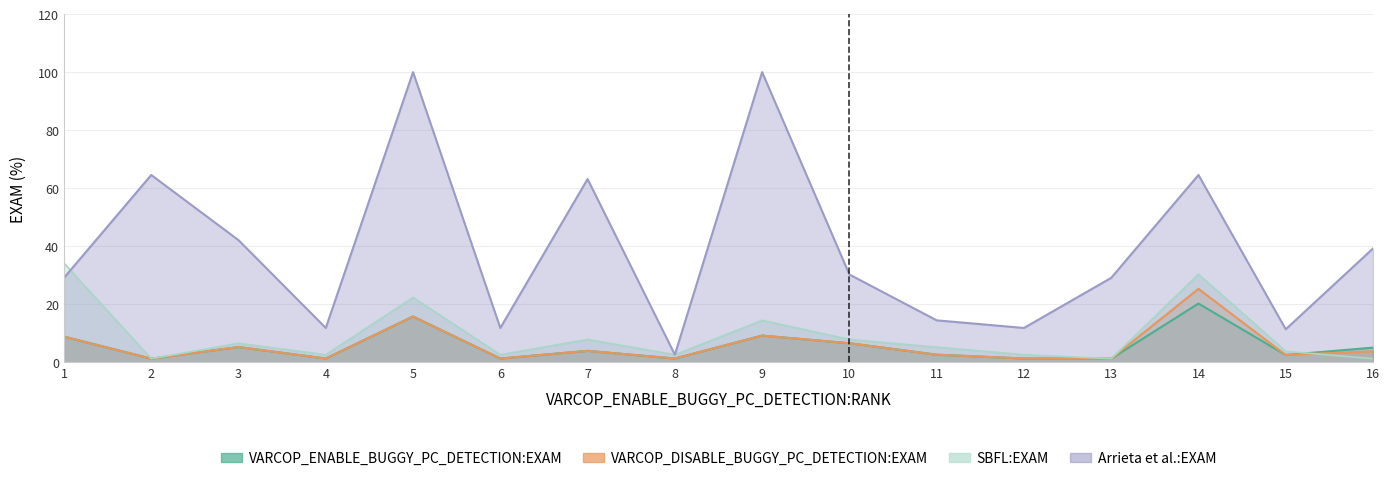

Between which two adjacent categories do SBFL:EXAM and VARCOP_ENABLE_BUGGY_PC_DETECTION:EXAM first intersect?

15 and 16